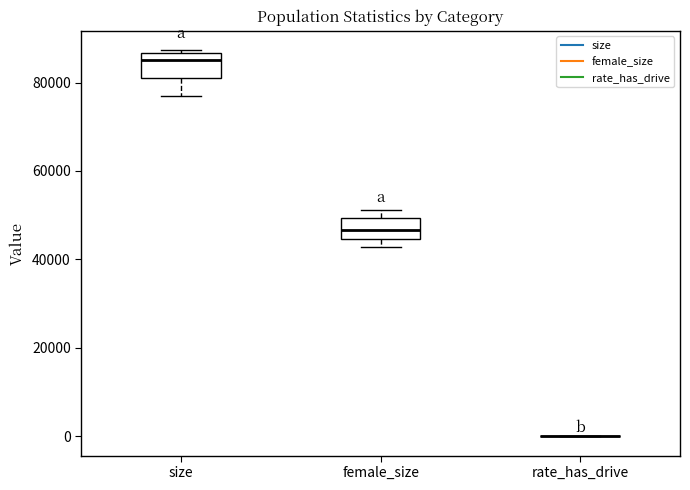

Reading left to right, read every box against the y-axis: the position of its median line, the range the box covers, and the ends of its whiskers. The values are not printed on the chart, so give them approximately, as read against the axis.

size: median 86000 (just below the box's upper edge), box 82000 to 86000, whiskers 76000 to 88000
female_size: median 46000, box 44000 to 50000, whiskers 42000 to 52000
rate_has_drive: box collapsed to a line at 0, whiskers 0 to 0